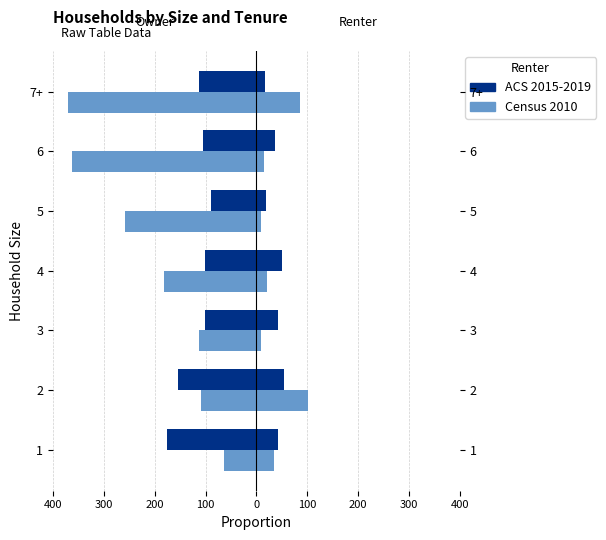

Is the value of ACS 2015-2019 at 5 greater than the value of Census 2010 at 7+?

Yes